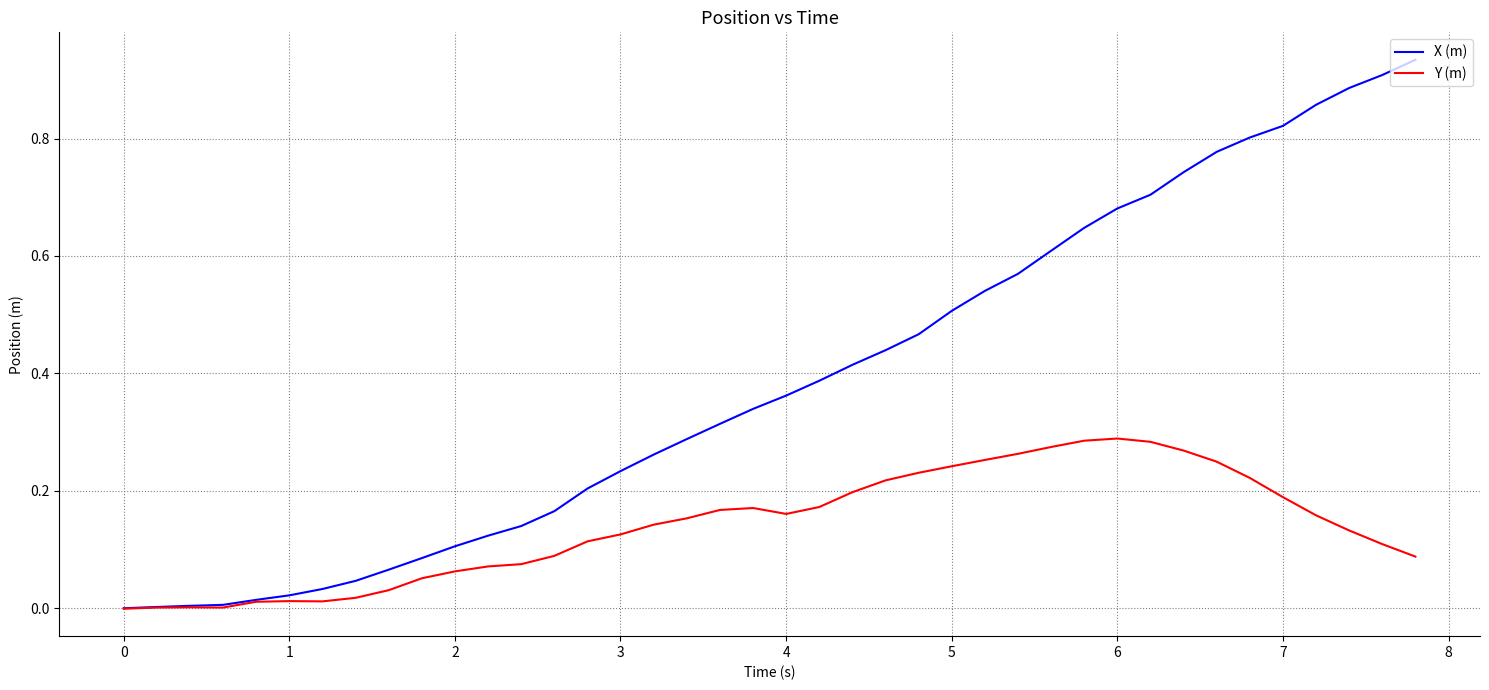

Which series has the largest total across all categories?

X (m)